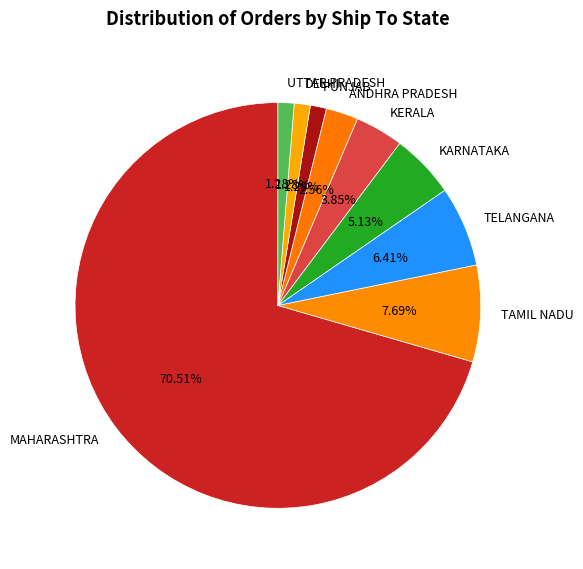

Count the number of slices in the pie.

9